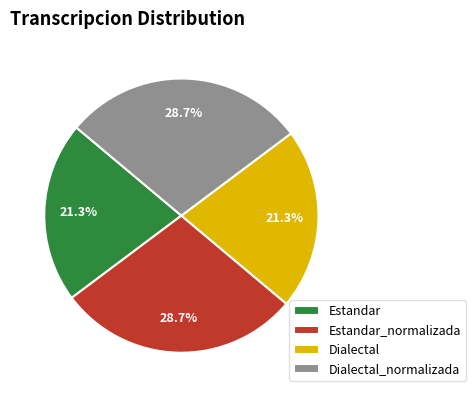

To the nearest percent, what percentage of the pie is Dialectal_normalizada?

29%